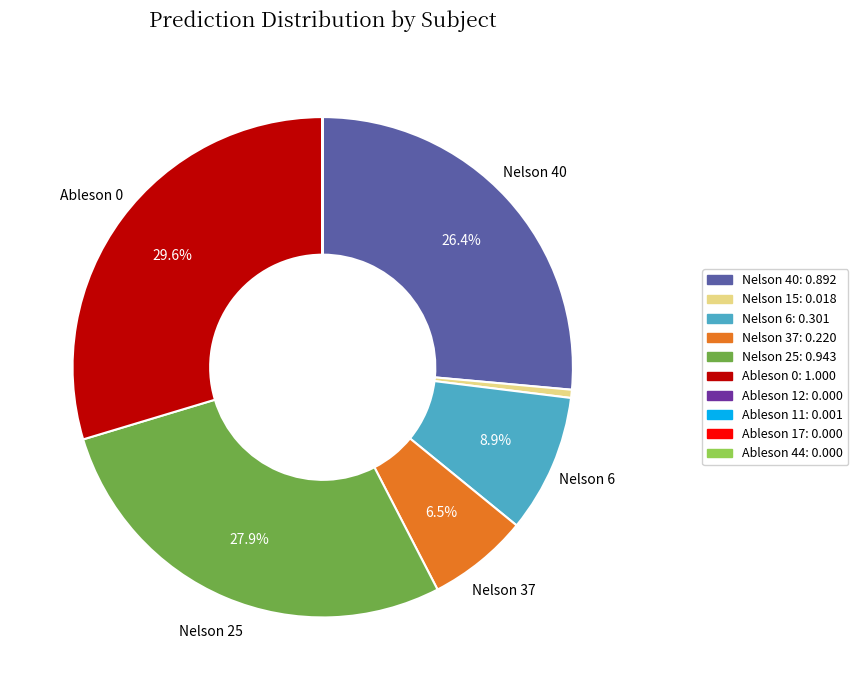

Is there any slice that represents more than half of the pie?

No